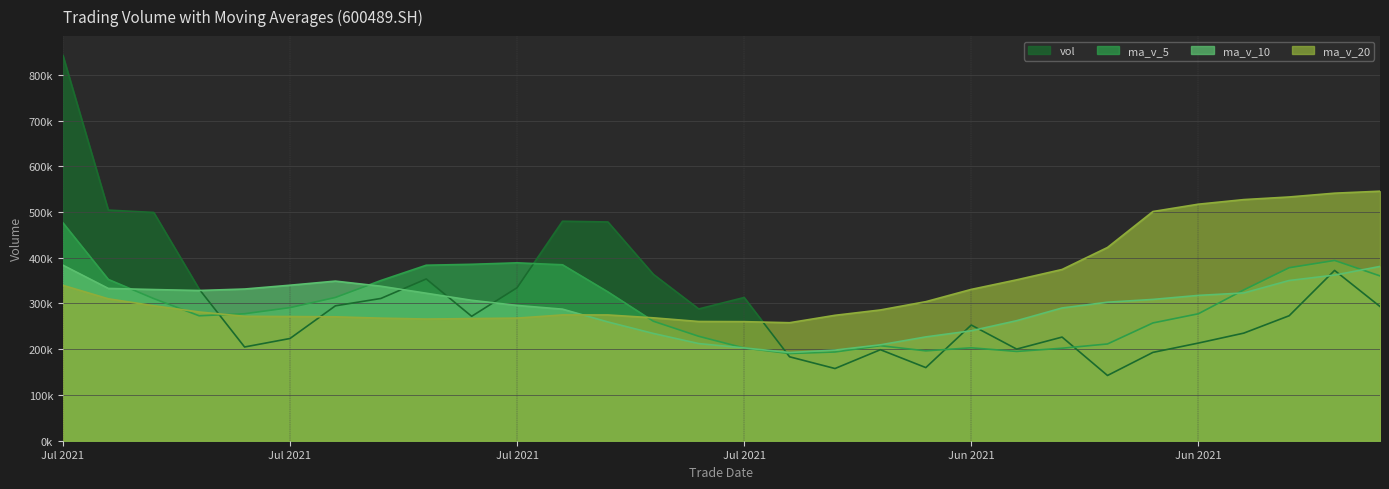

How many lines are shown in the chart?

4